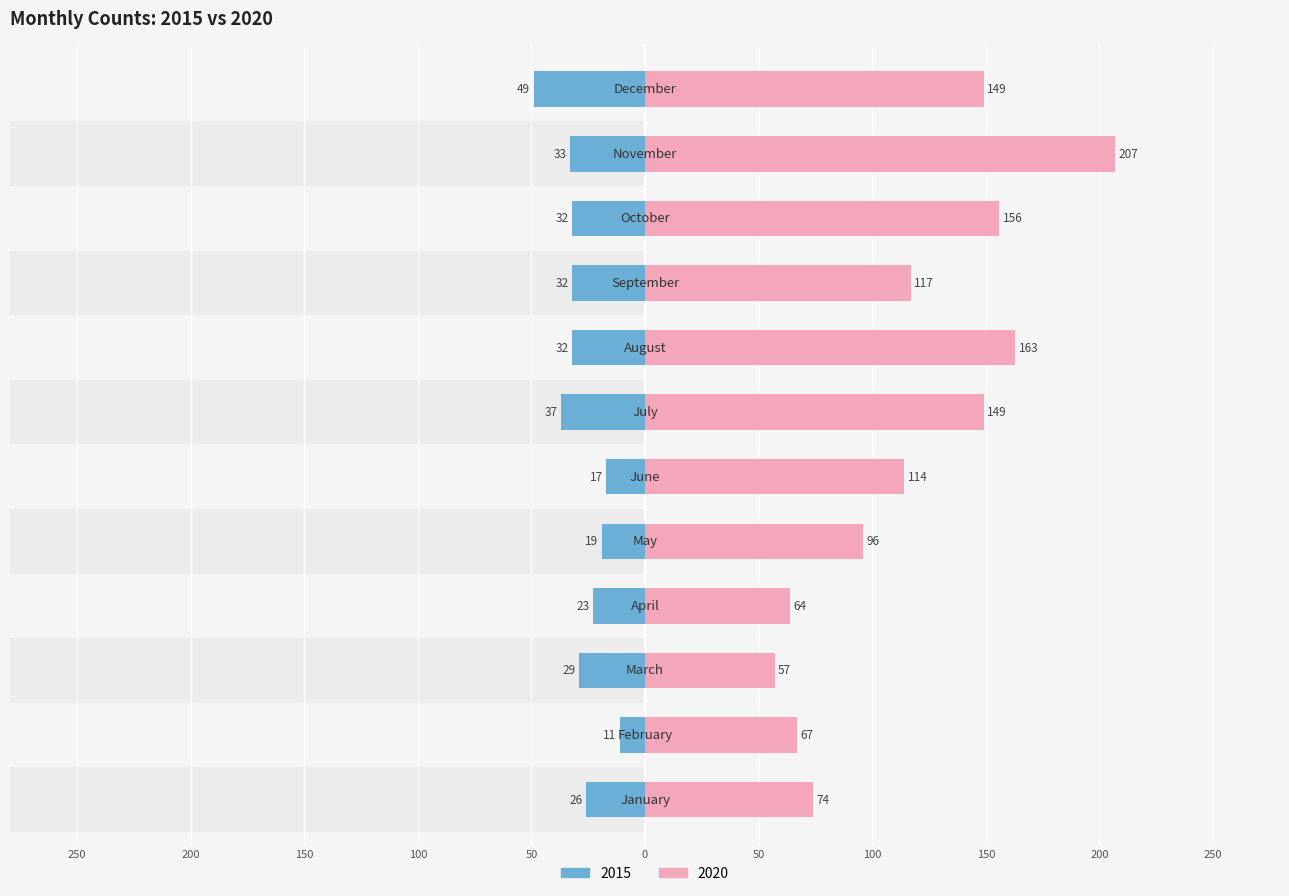

Which series has the largest total across all categories?

2020